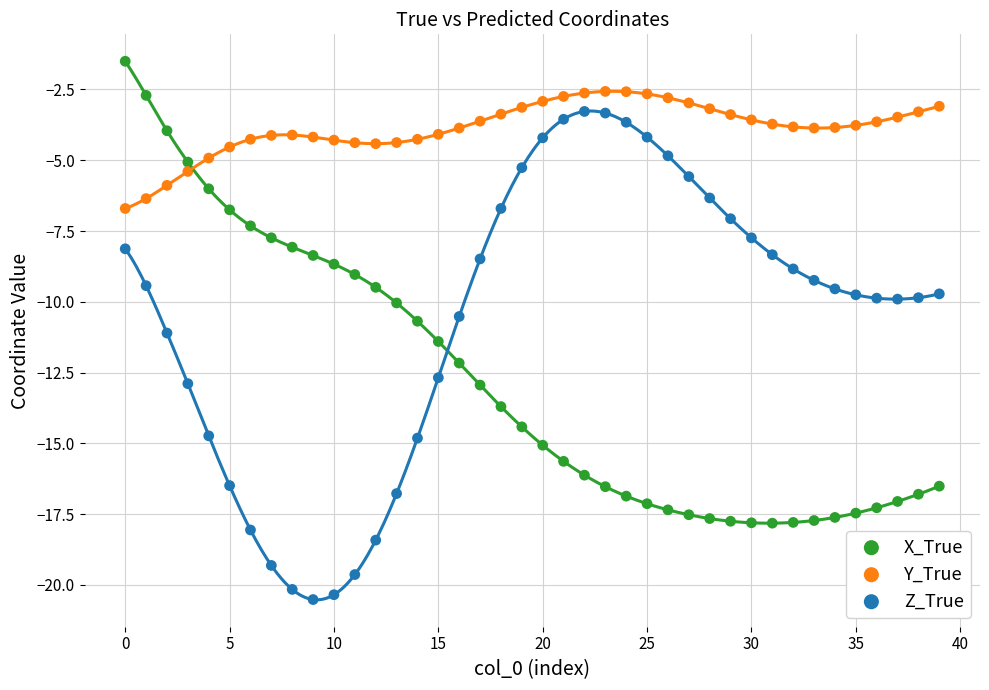

Across all data points, what is the range of Y values (max minus min)?

19.0